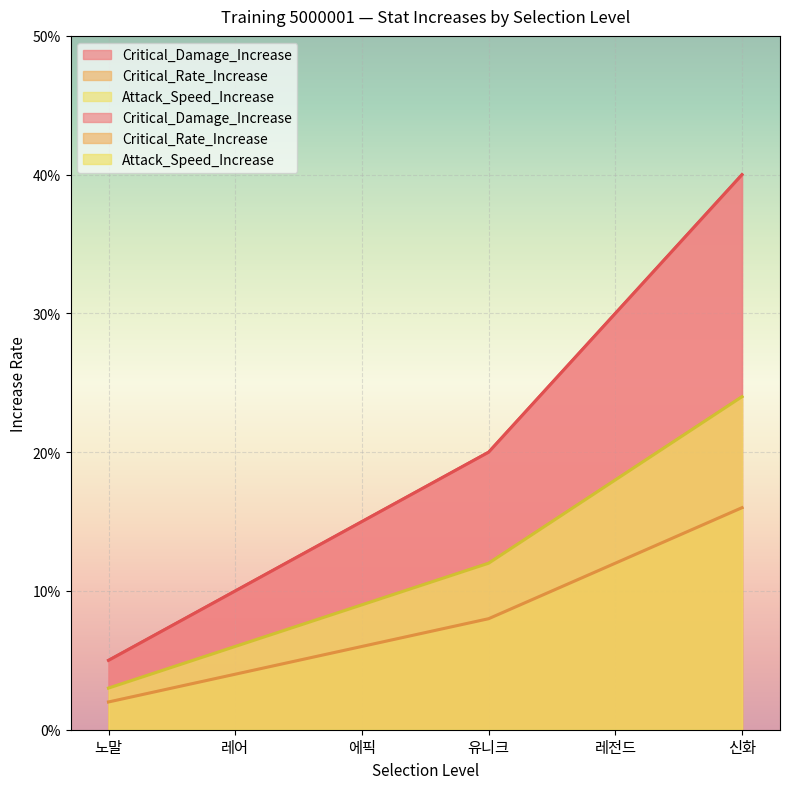

What is the sum of the Critical_Rate_Increase values at 유니크 and 레어?

0.1